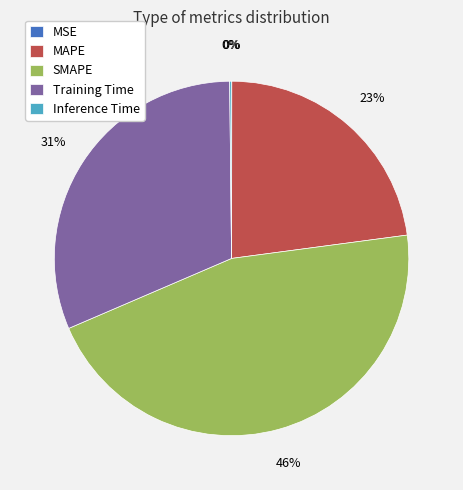

Which has a higher value, SMAPE or MAPE?

SMAPE